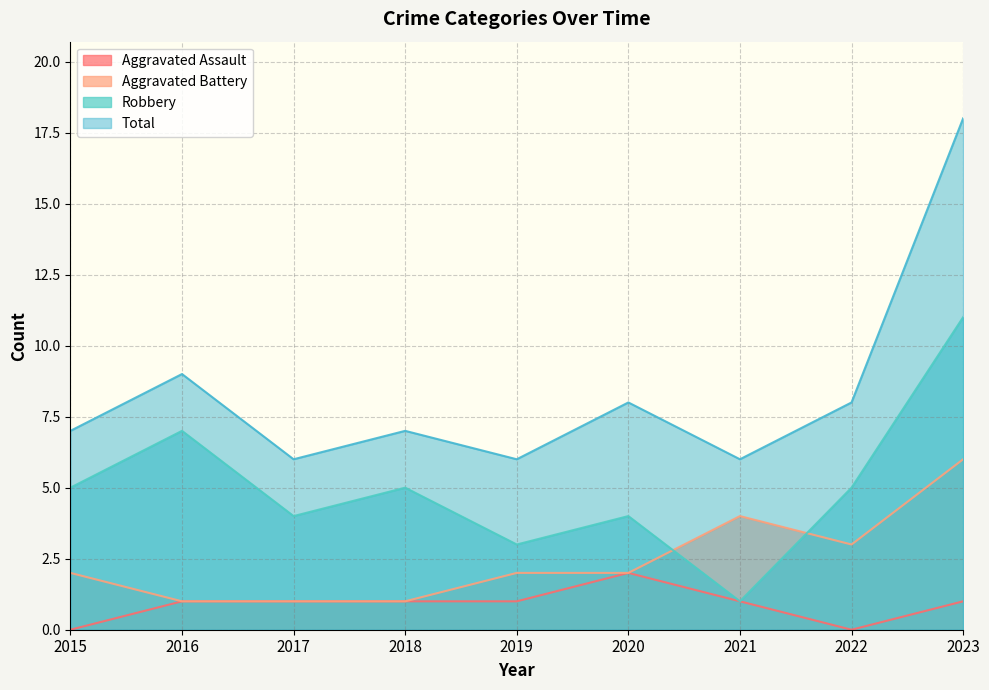

Reading left to right, extract all data points from this chart.

Aggravated Assault: 0	1	1	1	1	2	1	0	1
Aggravated Battery: 2	1	1	1	2	2	4	3	6
Robbery: 5	7	4	5	3	4	1	5	11
Total: 7	9	6	7	6	8	6	8	18